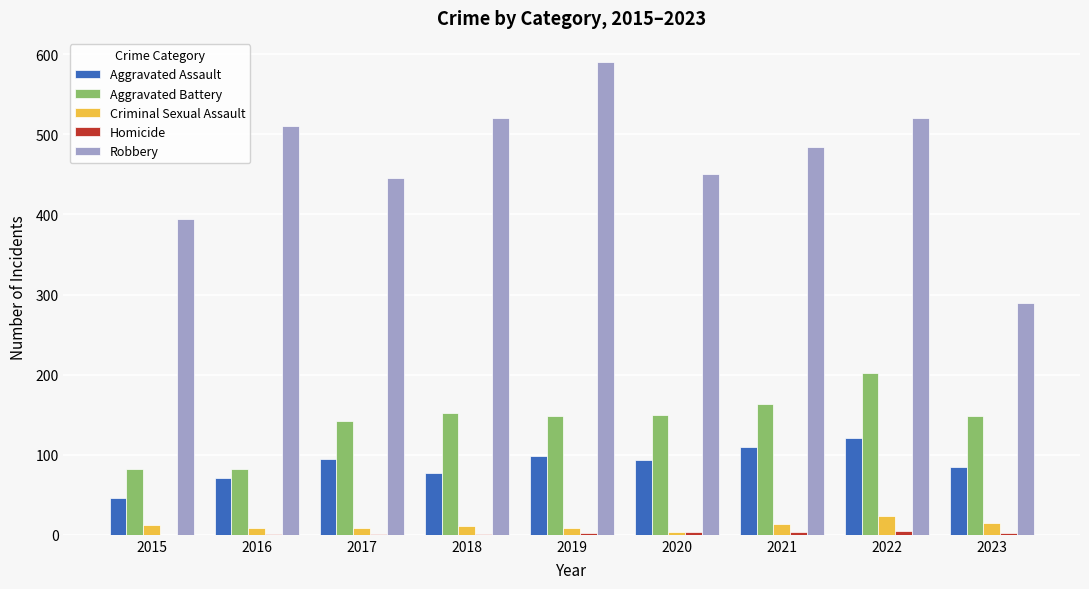

How many distinct data groups are displayed?

5